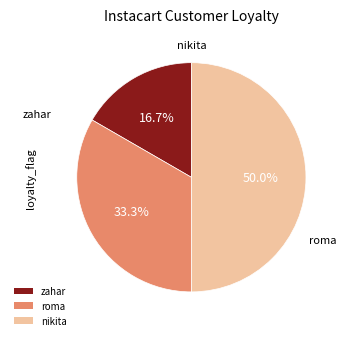

The roma slice represents 33% of the pie. True or false?

True